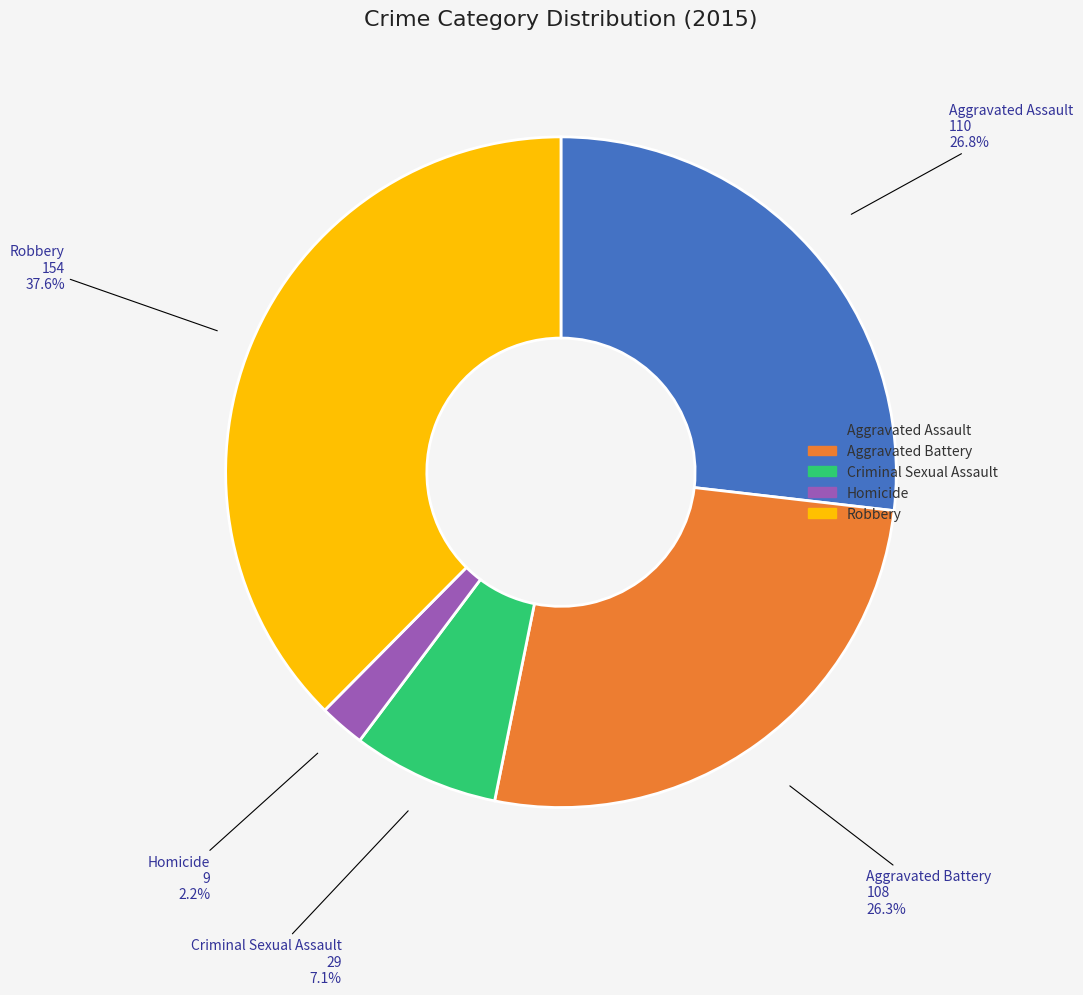

What percentage is the Criminal Sexual Assault slice, to the nearest percent?

7%